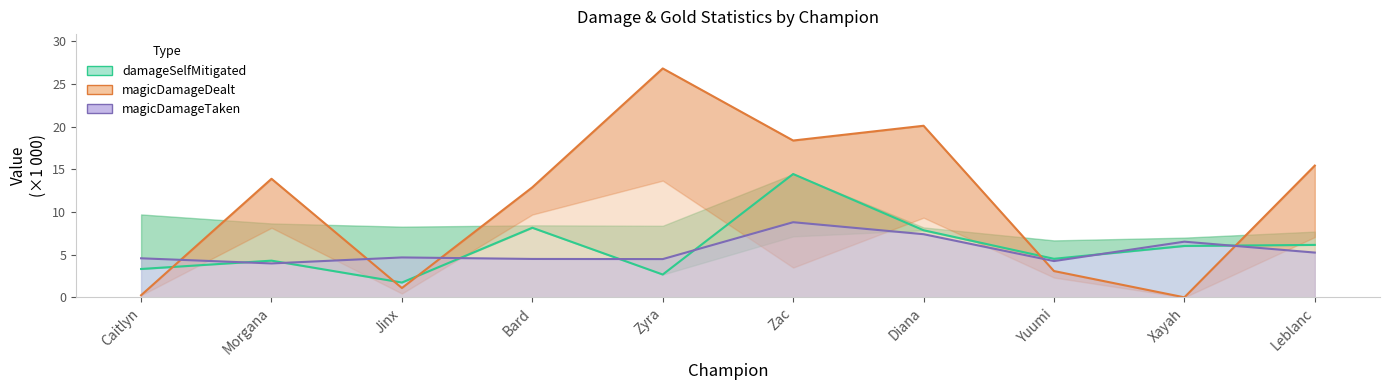

Where is the first local minimum for magicDamageTaken?

Morgana